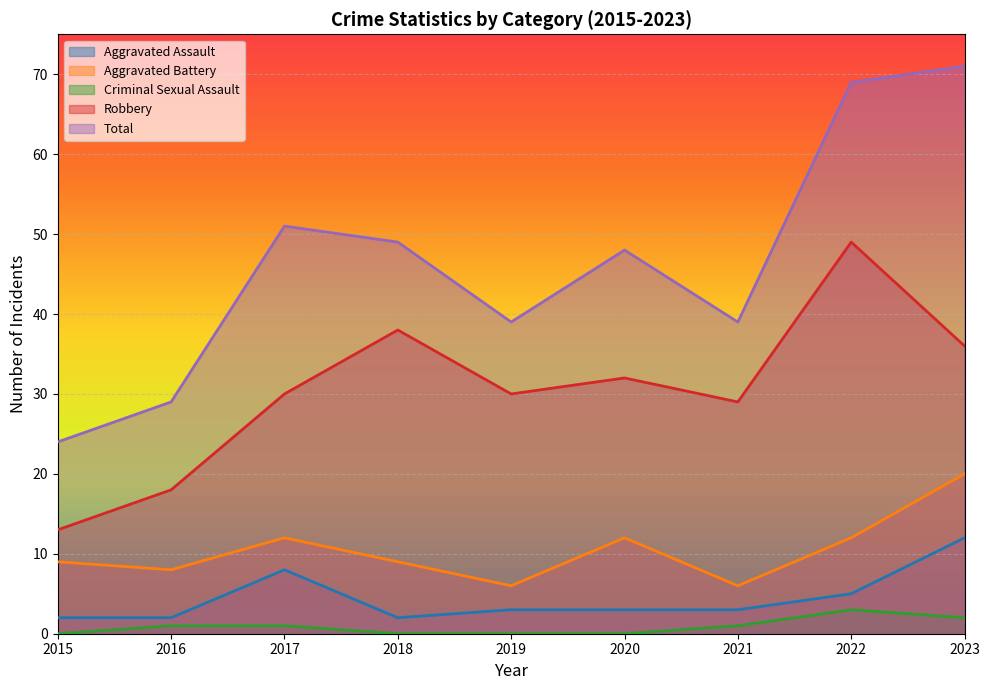

Reading left to right, extract all data points from this chart.

Aggravated Assault: 2015=2	2016=2	2017=8	2018=2	2019=3	2020=3	2021=3	2022=5	2023=12
Aggravated Battery: 2015=9	2016=8	2017=12	2018=9	2019=6	2020=12	2021=6	2022=12	2023=20
Criminal Sexual Assault: 2015=0	2016=1	2017=1	2018=0	2019=0	2020=0	2021=1	2022=3	2023=2
Robbery: 2015=13	2016=18	2017=30	2018=38	2019=30	2020=32	2021=29	2022=49	2023=36
Total: 2015=24	2016=29	2017=51	2018=49	2019=39	2020=48	2021=39	2022=69	2023=71